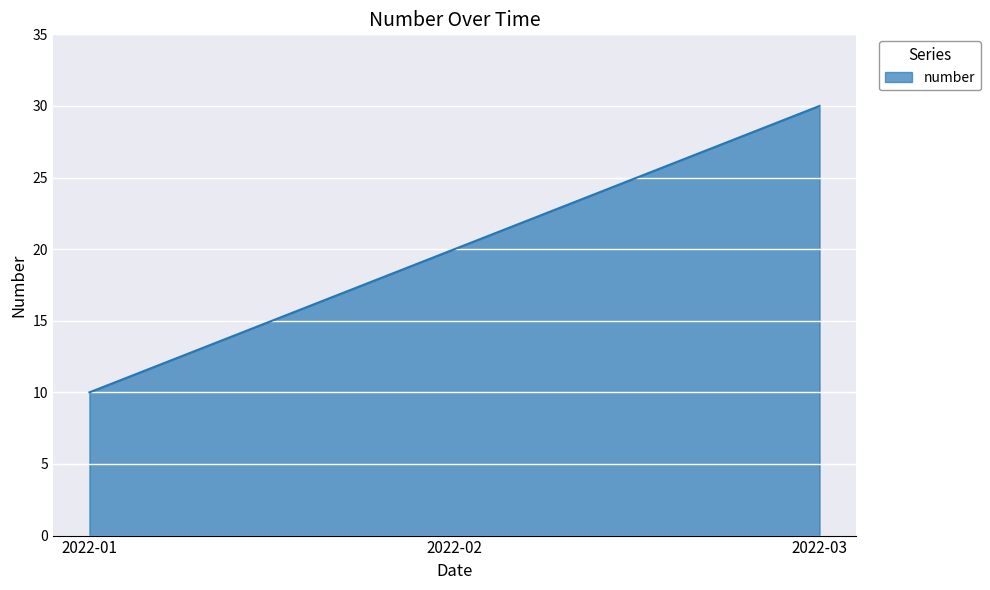

Reading left to right, extract all data points from this chart.

10	20	30